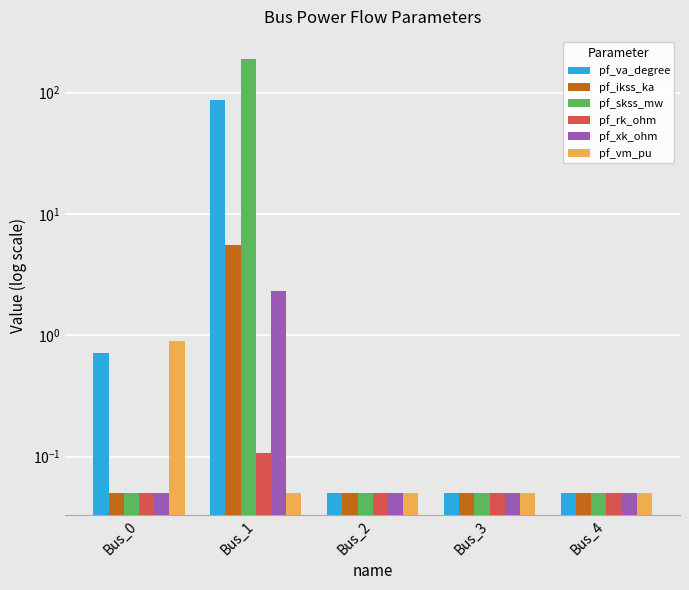

List the series in order of their peak value, highest first.

pf_skss_mw, pf_va_degree, pf_ikss_ka, pf_xk_ohm, pf_vm_pu, pf_rk_ohm